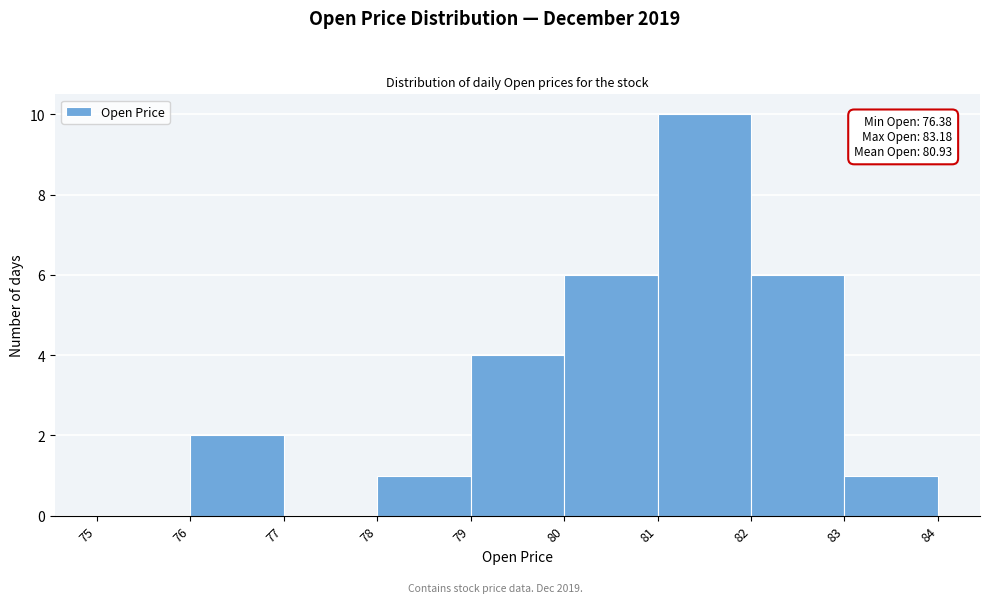

Over which range of the x-axis is the bar tallest?

81 to 82